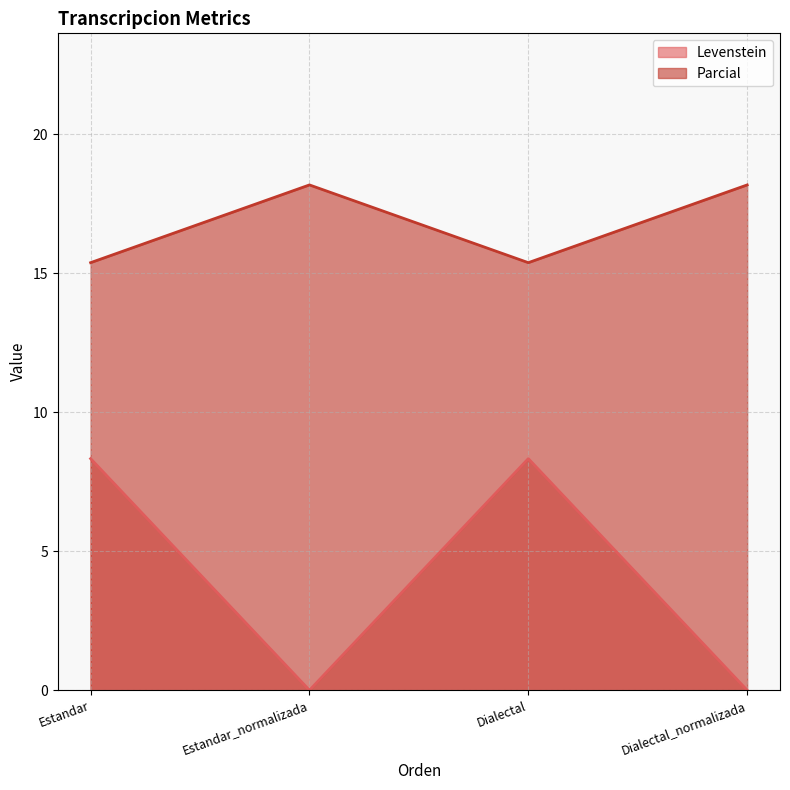

What is the difference between the highest and lowest values at Dialectal_normalizada?

18.2